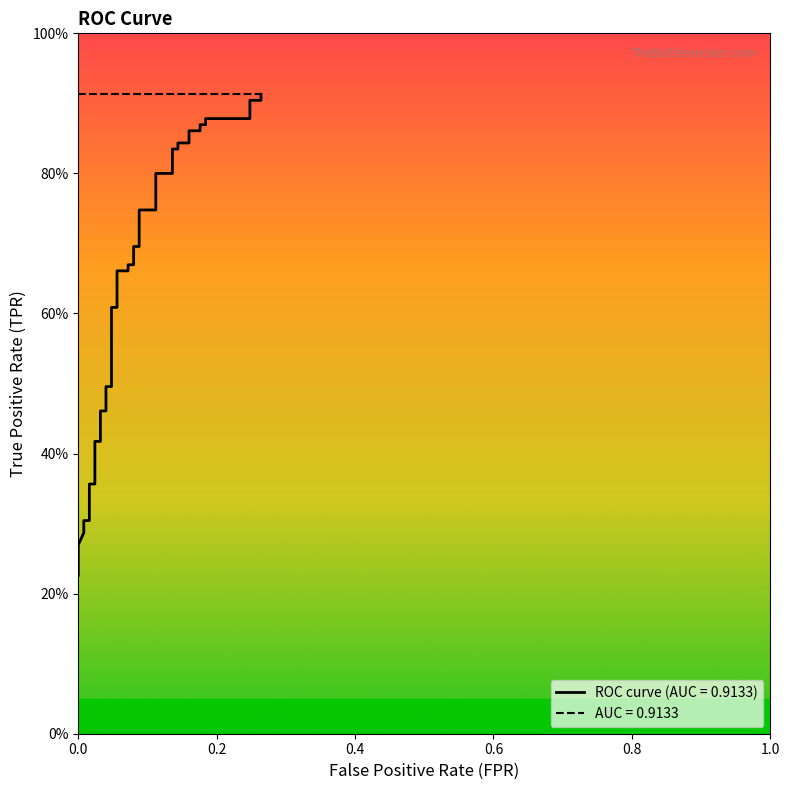

At which label is the value closest to 0?

fpr